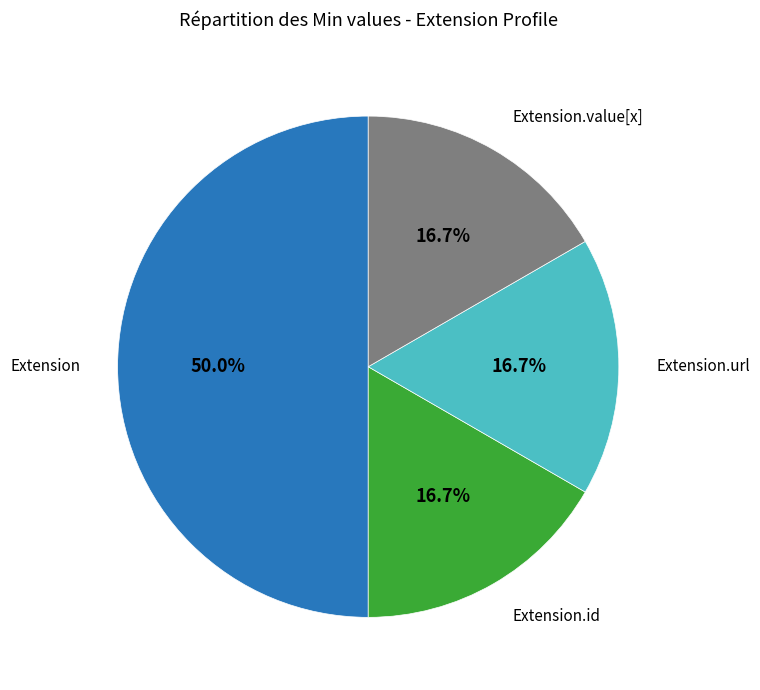

Is it true that Extension.url is 99% of the pie?

False